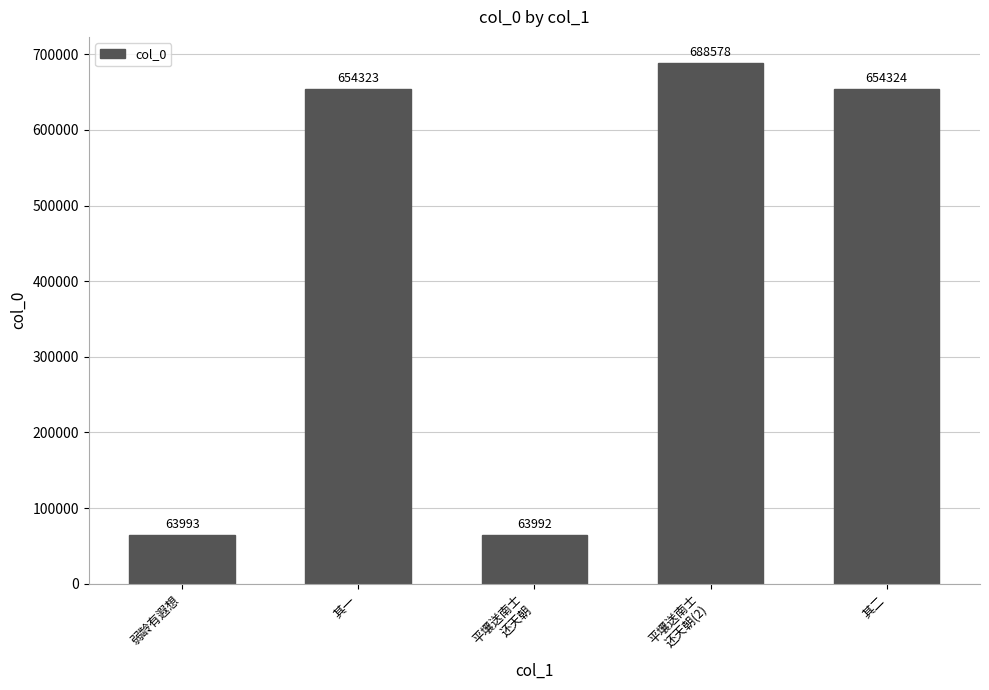

How many bars are there in total?

5